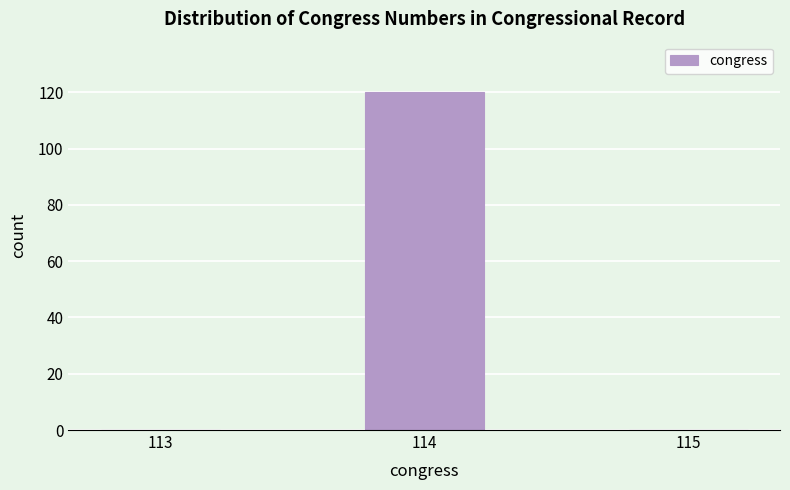

Reading right to left, transcribe all the data shown in this chart.

115=0	114=120	113=0